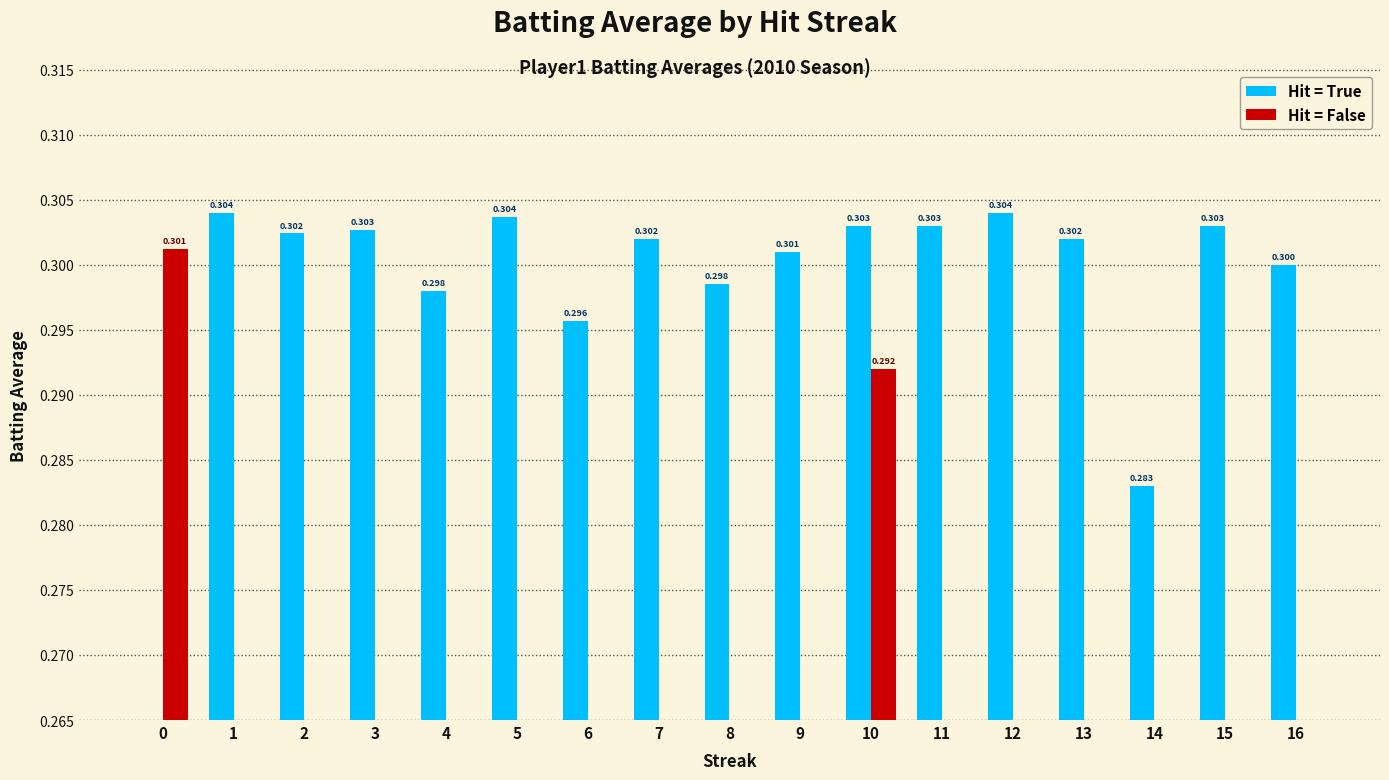

What are all the series names shown in the legend?

Hit = True, Hit = False